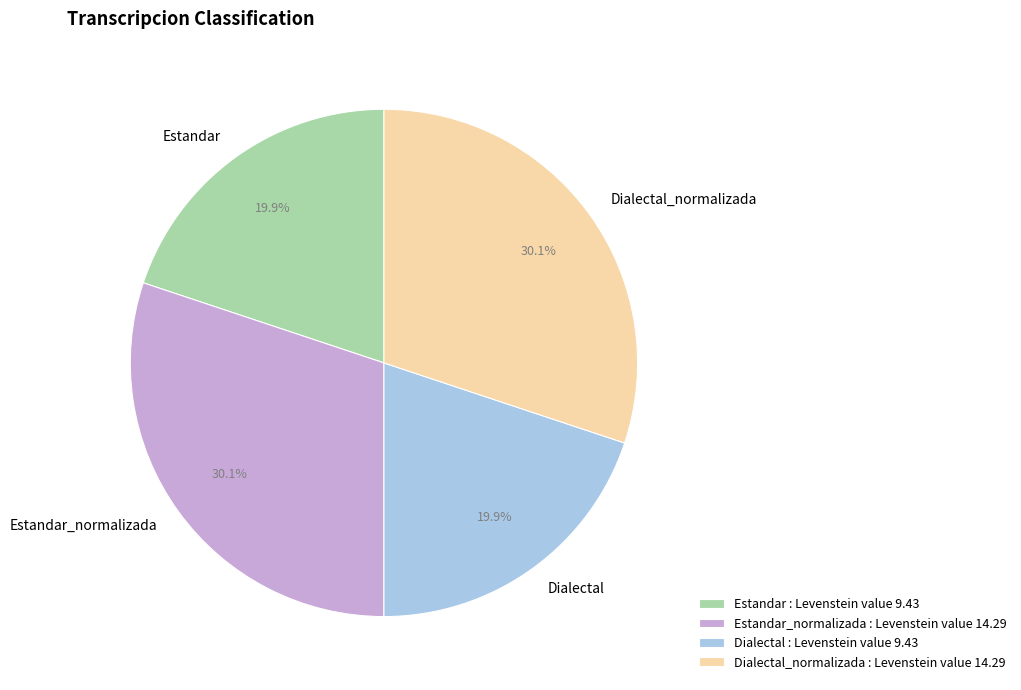

What percentage is the Estandar_normalizada slice, to the nearest percent?

30%